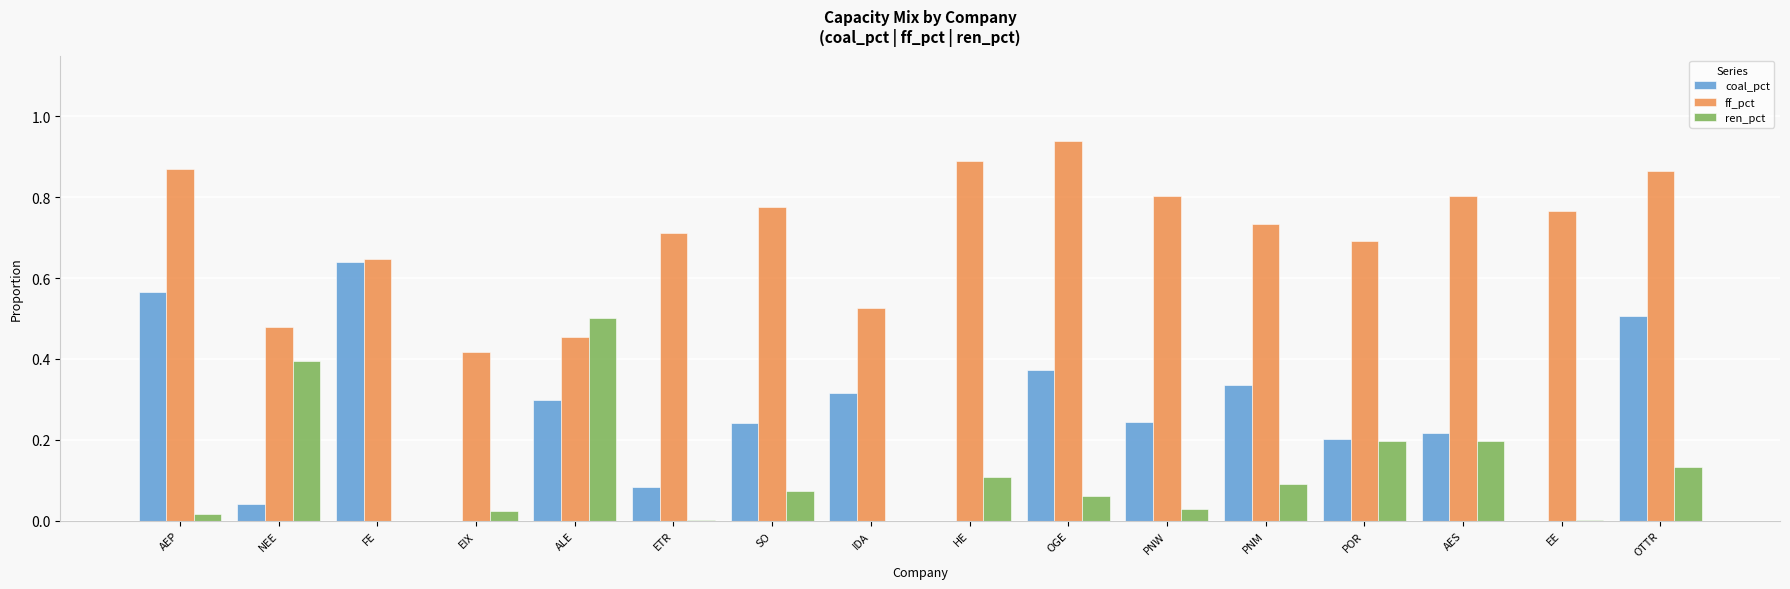

Which series changed the most between ETR and PNW?

coal_pct